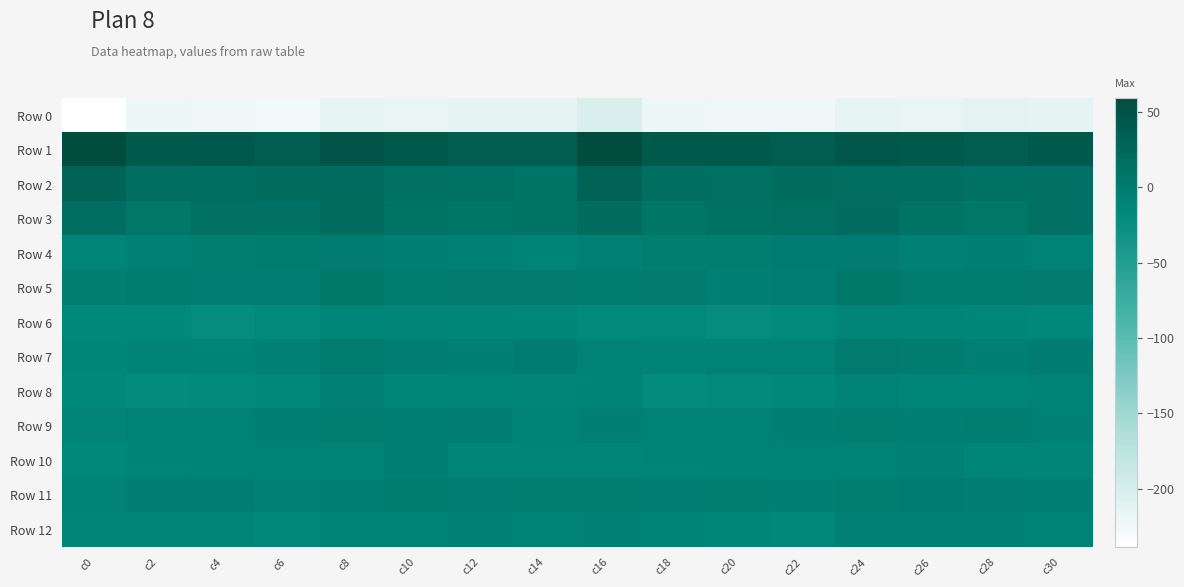

Which series has the largest total across all categories?

Row 1